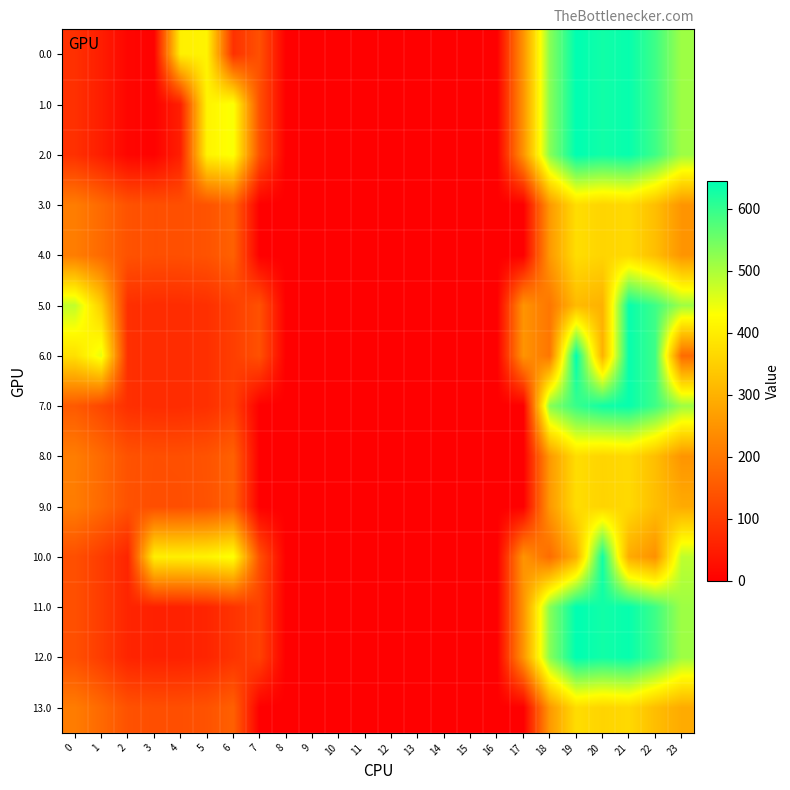

What is the difference between the highest and lowest values at 1?

400.0